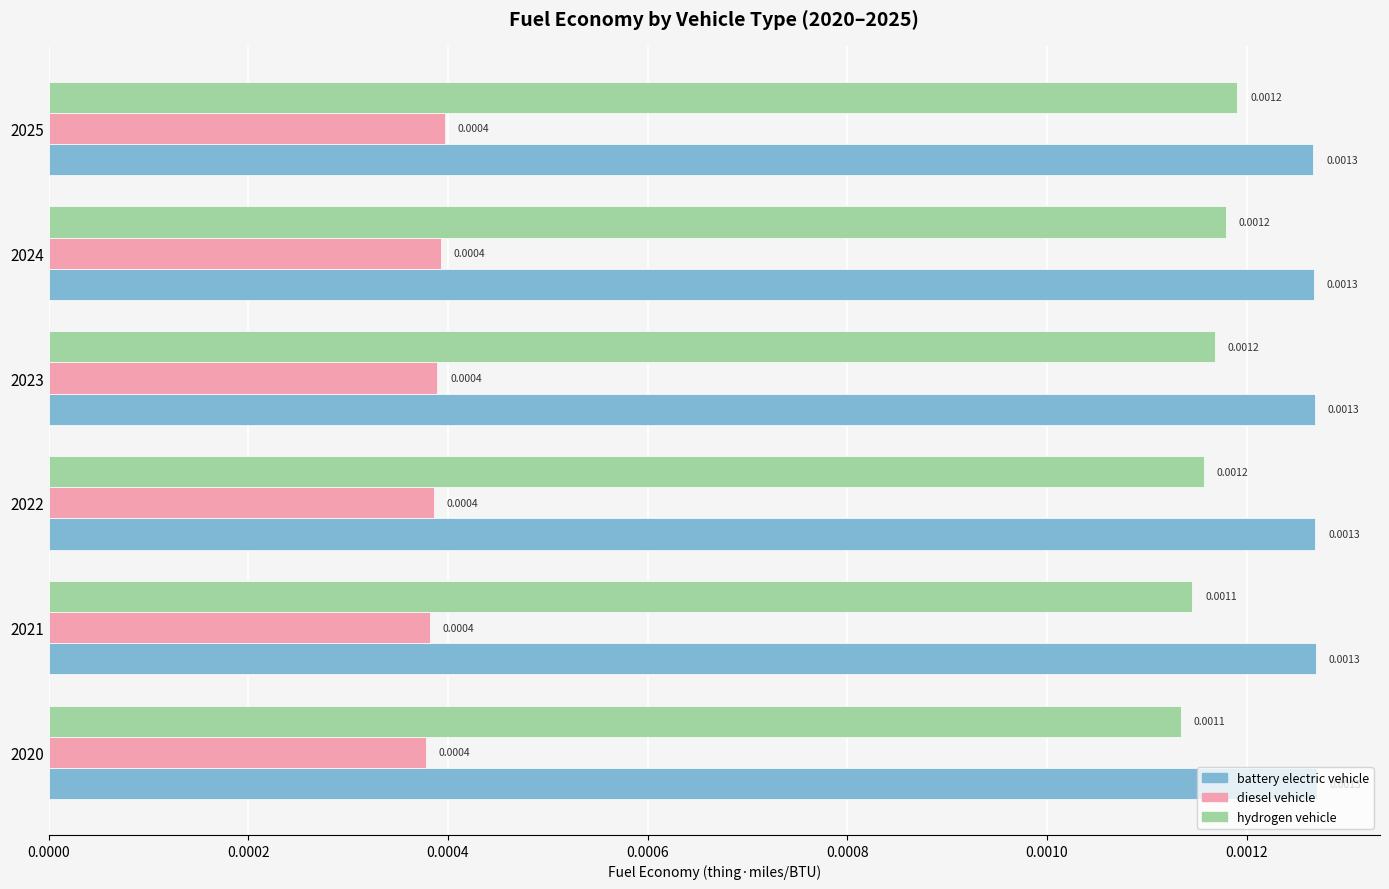

What are all the series names shown in the legend?

battery electric vehicle, diesel vehicle, hydrogen vehicle